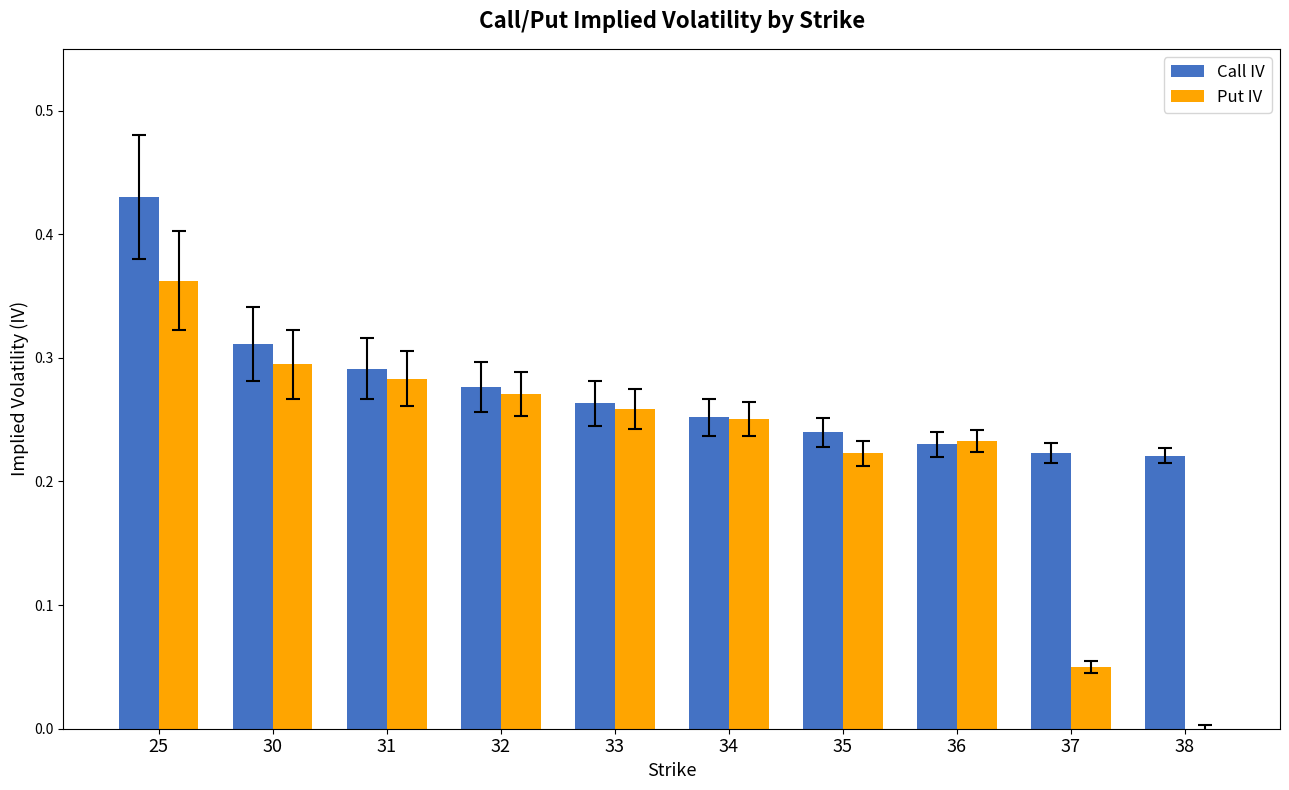

What is the sum of all Put IV values?

2.2